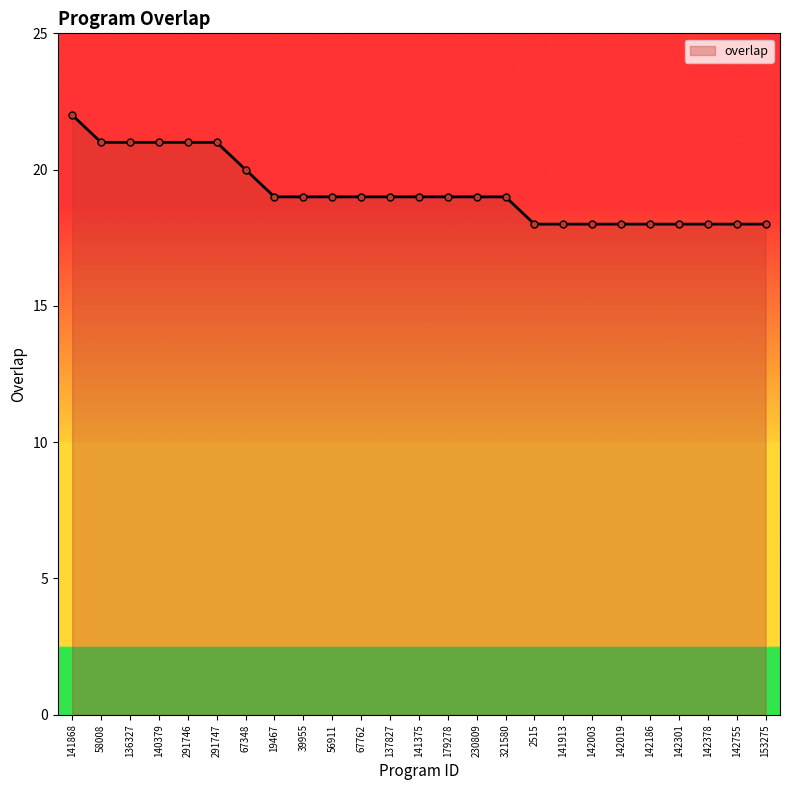

Reading left to right, list all the values displayed in this chart.

141868=22	58008=21	136327=21	140379=21	291746=21	291747=21	67348=20	19467=19	39955=19	56911=19	67762=19	137827=19	141375=19	179278=19	230809=19	321580=19	2515=18	141913=18	142003=18	142019=18	142186=18	142301=18	142378=18	142755=18	153275=18